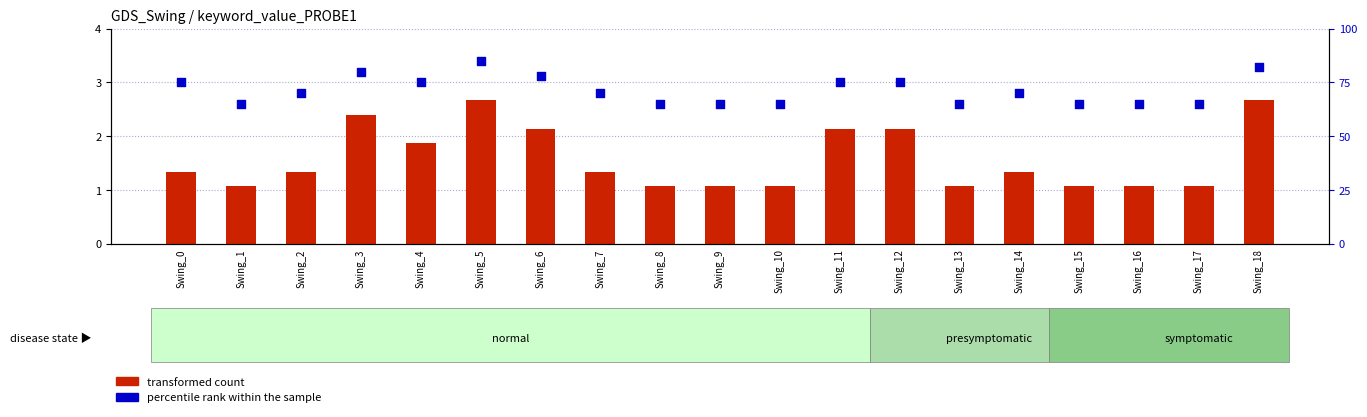

What is the total value across all series at Swing_13?

66.1